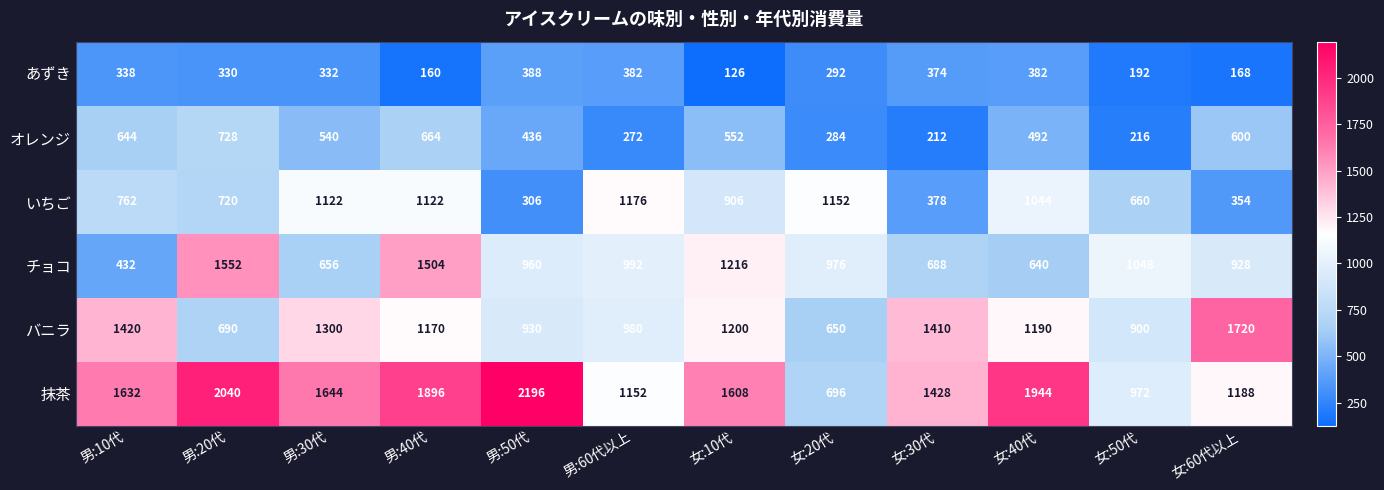

Which series has the largest total across all categories?

抹茶